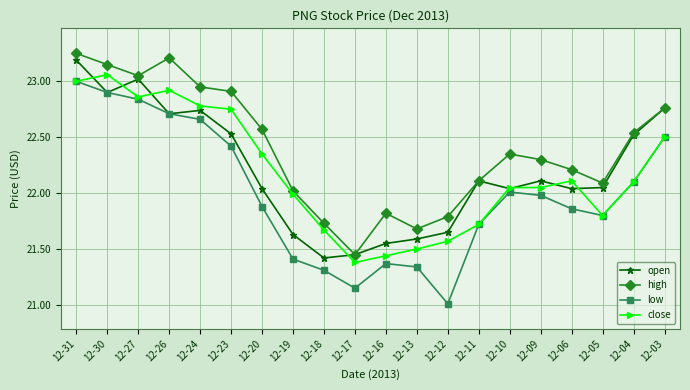

At how many categories does at least one series exceed 21?

20